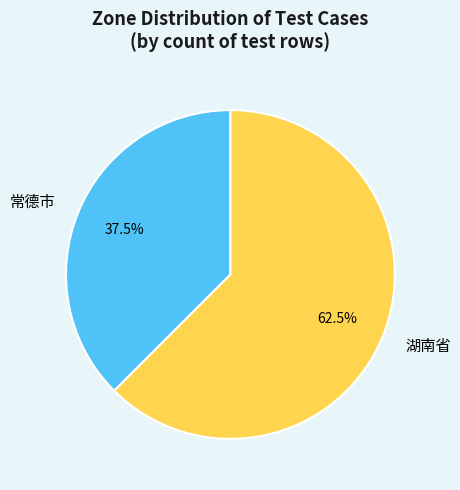

What is the smallest slice in the pie chart?

常德市